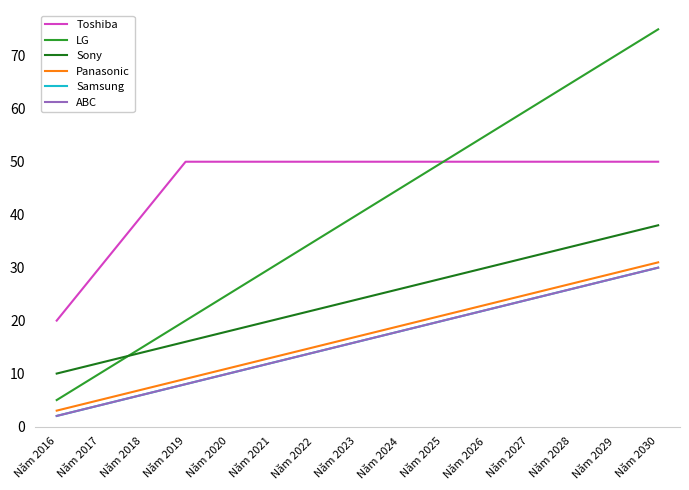

Does the chart have visible grid lines?

No